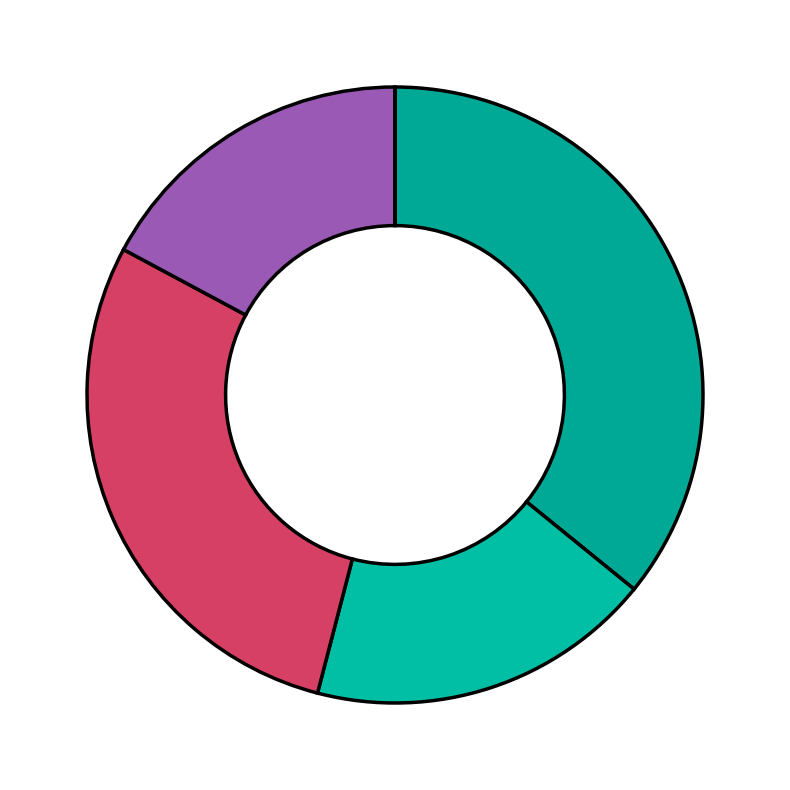

Is there any slice that represents more than half of the pie?

No